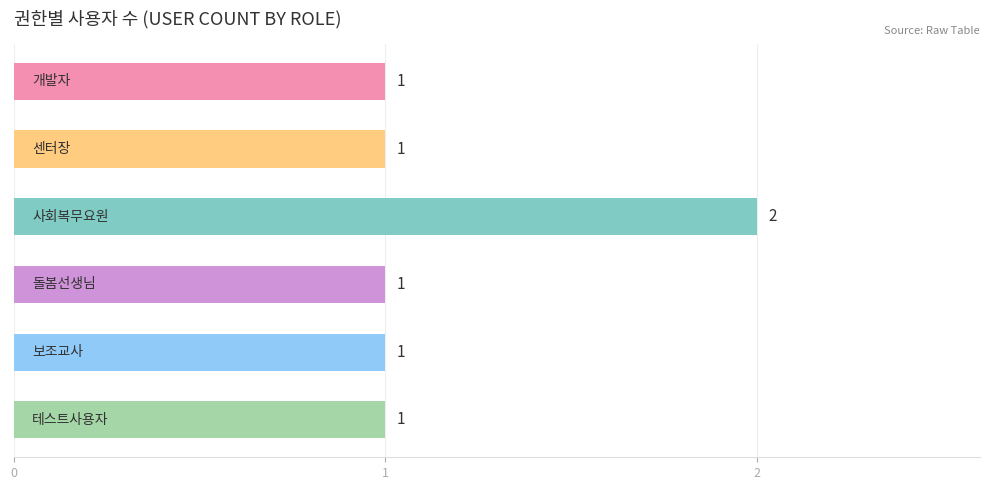

What is the value of the 6th bar from the top?

1